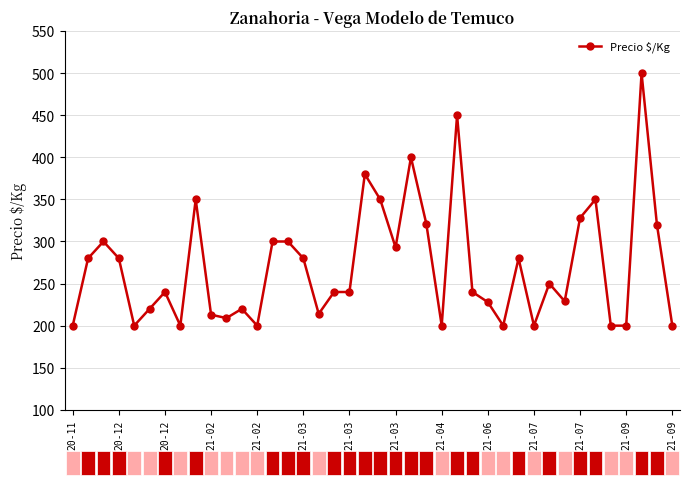

What is the greatest value displayed?

500